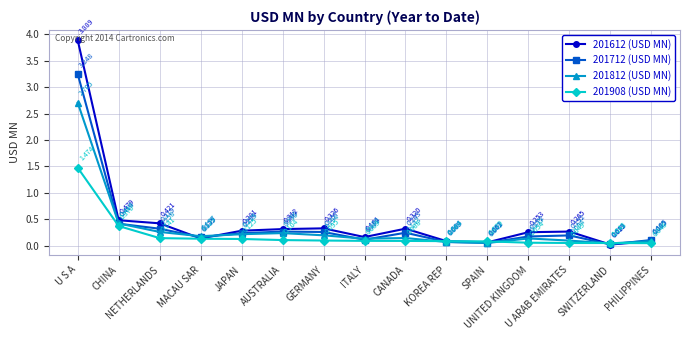

What is the label of the 2nd point from the left?

CHINA